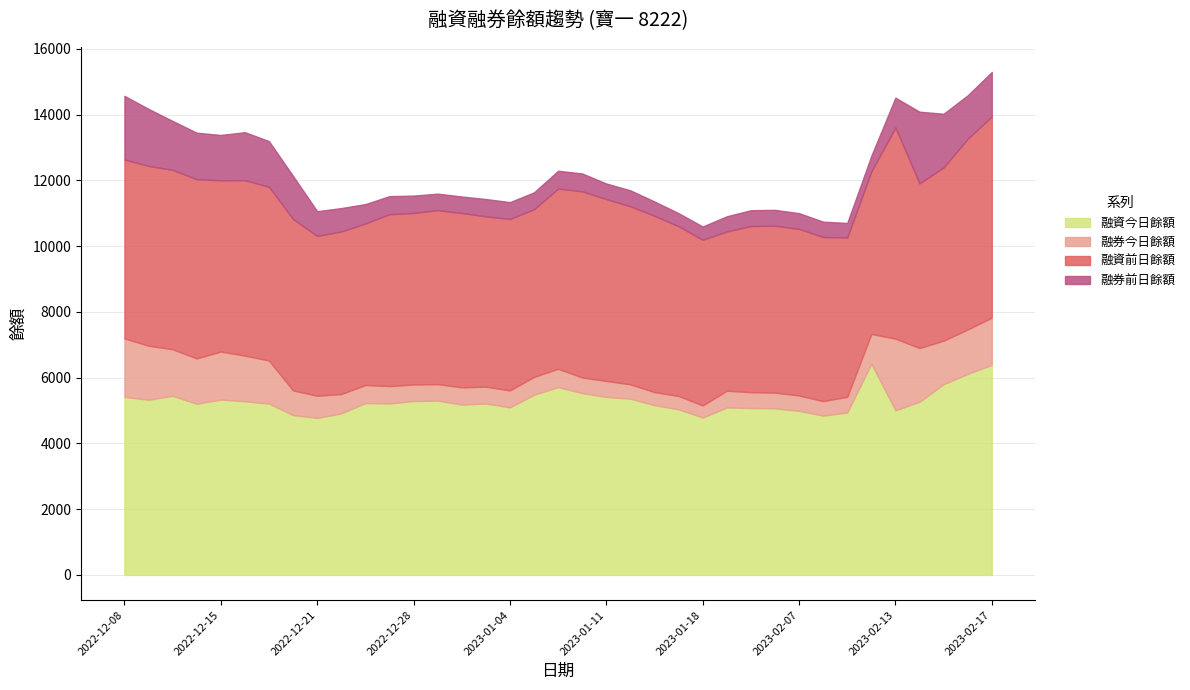

True or false: 融券今日餘額 and 融資今日餘額 cross at least once.

False